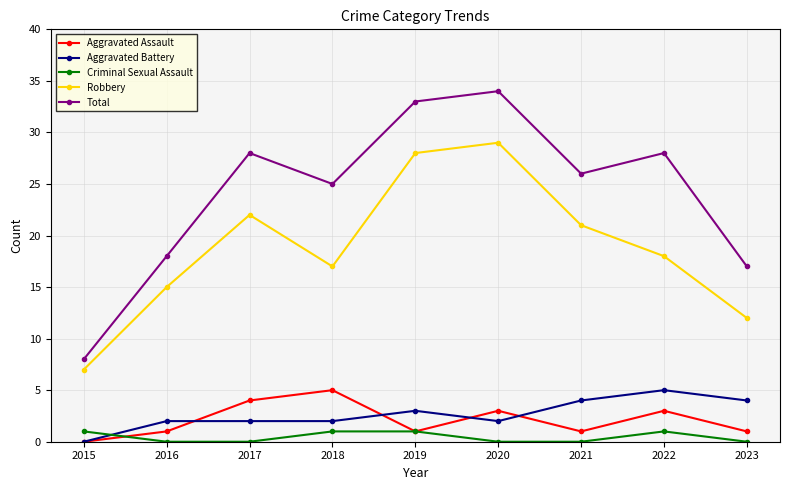

At how many categories does at least one series exceed 22?

6